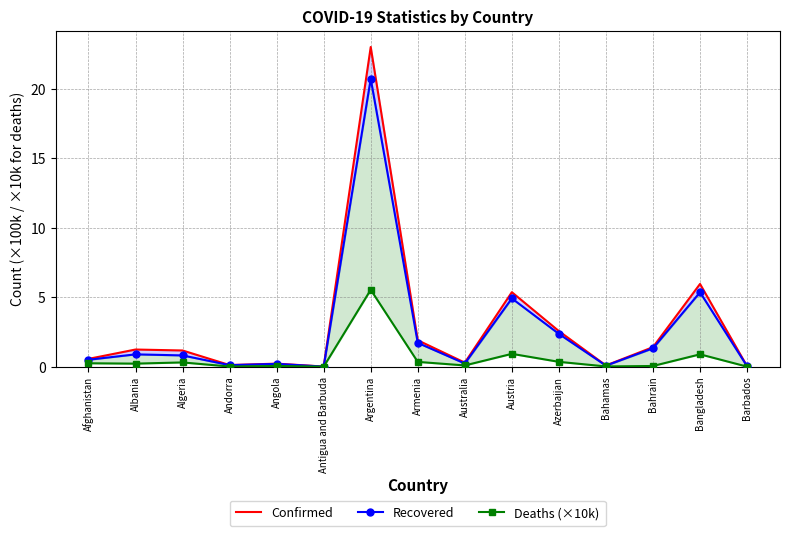

Which series has the largest range (max minus min)?

Confirmed